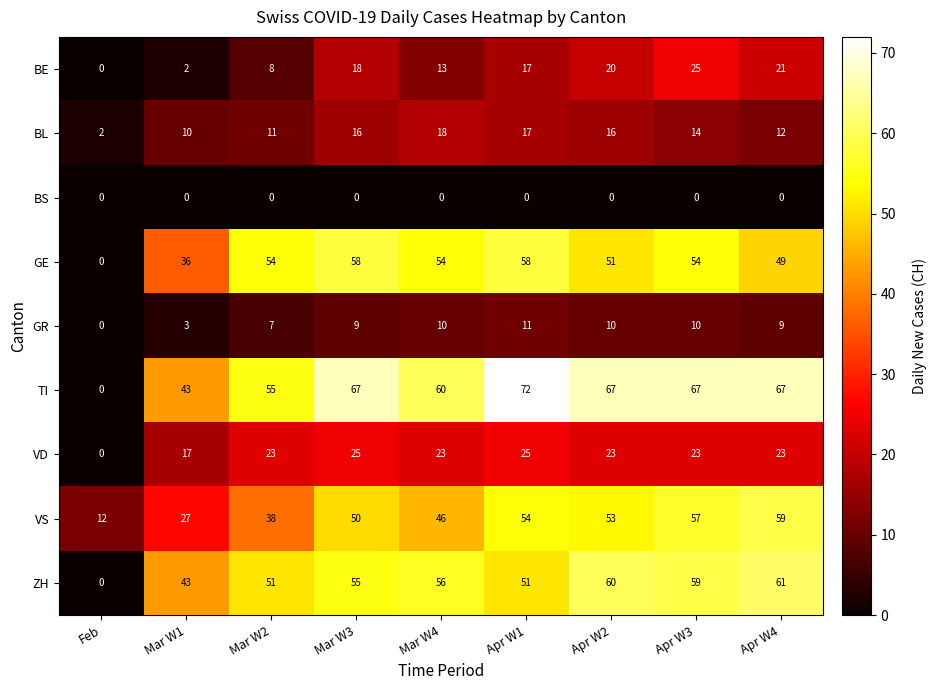

What is the total value across all series at Apr W1?

305